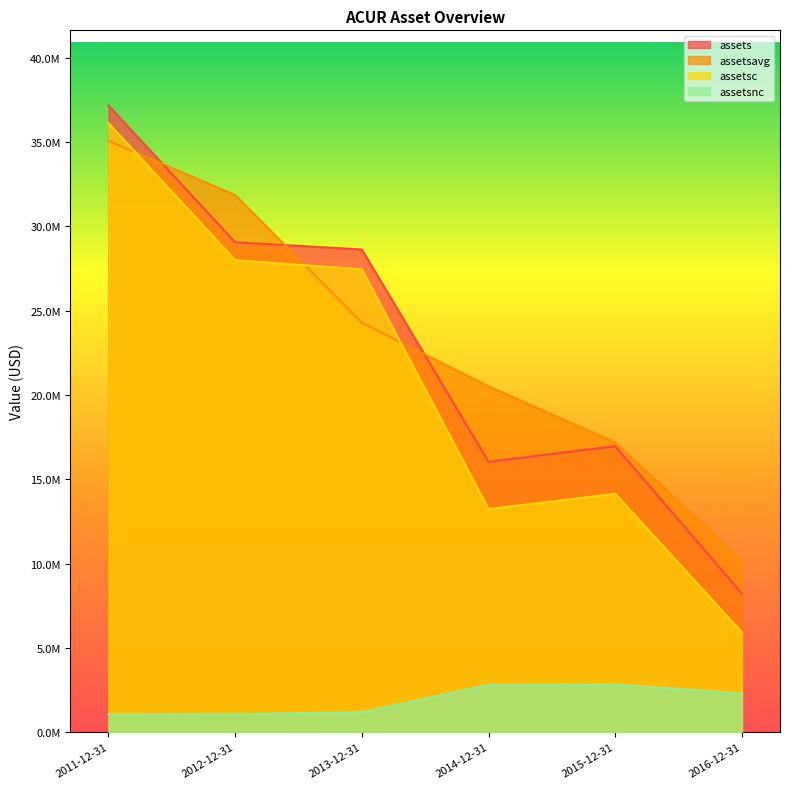

How many values in the assets series are below 28630000?

3